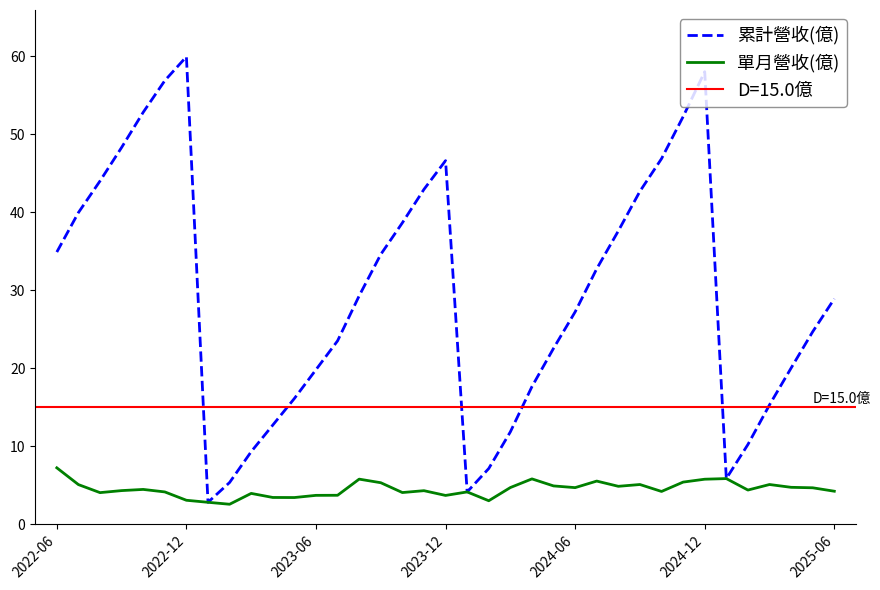

Does the chart display data point markers on the line(s)?

No